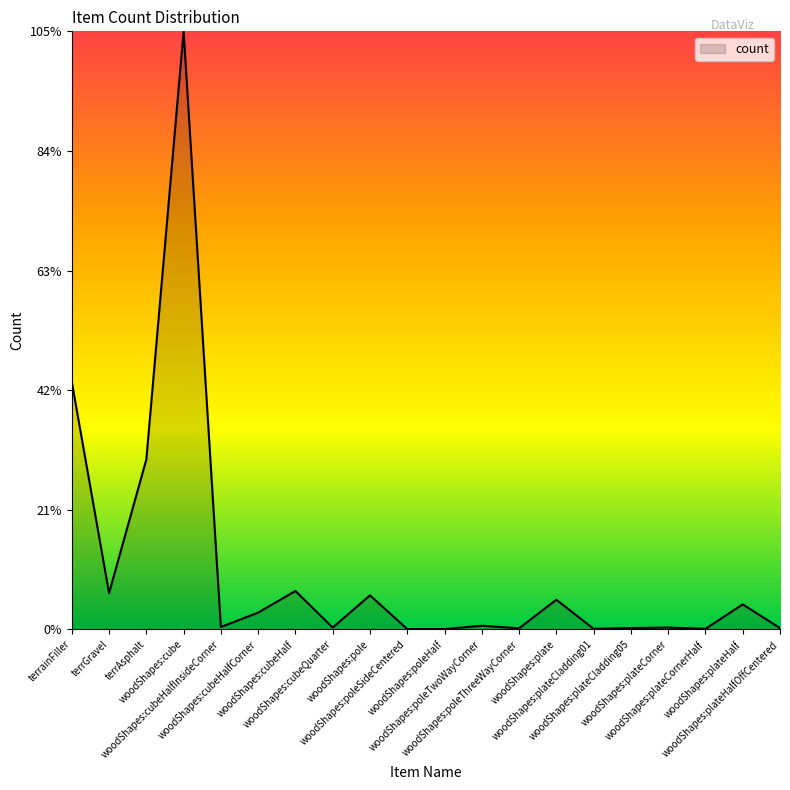

The chart shows a value of 2440.2 at woodShapes:cube. True or false?

True